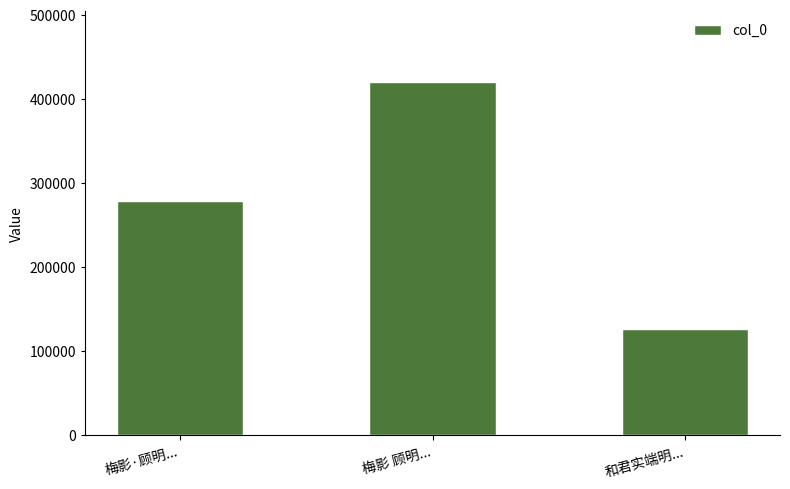

How many categories are shown in the chart?

3